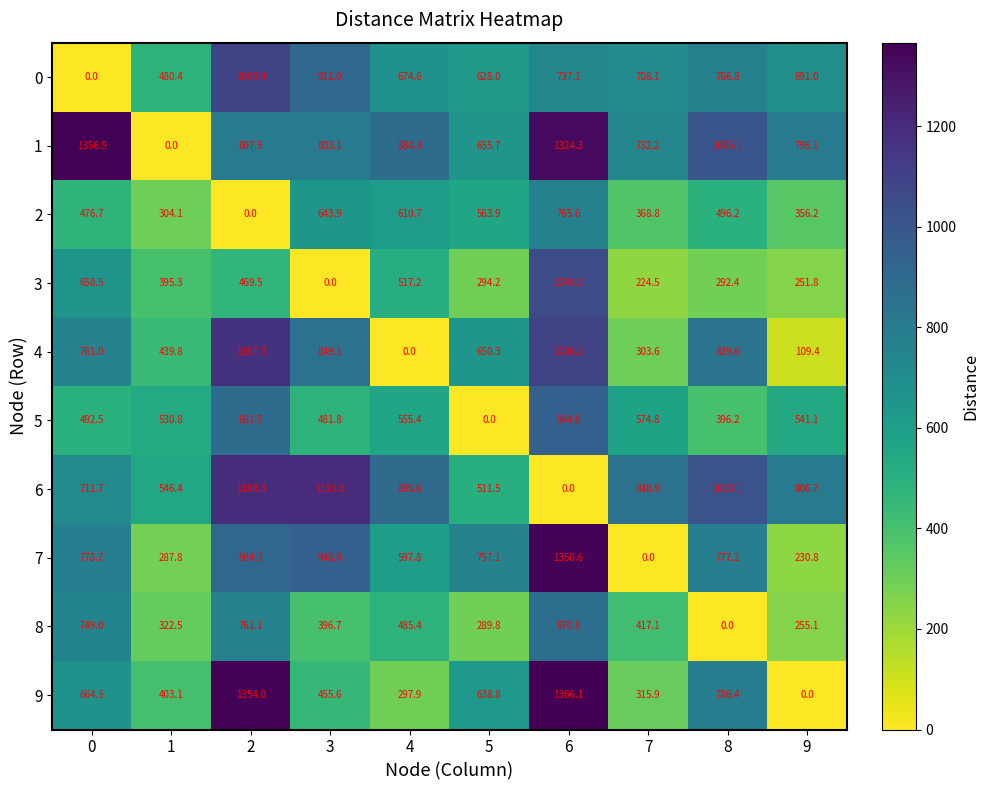

Where is 2 nearest to the value 382?

7